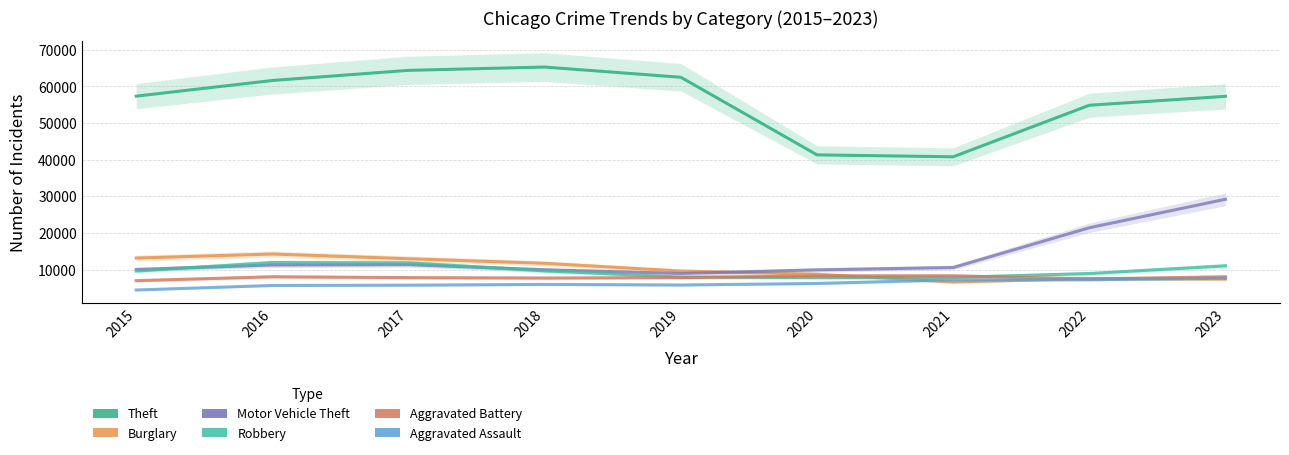

The Robbery series shows 7995 at 2019. True or false?

True